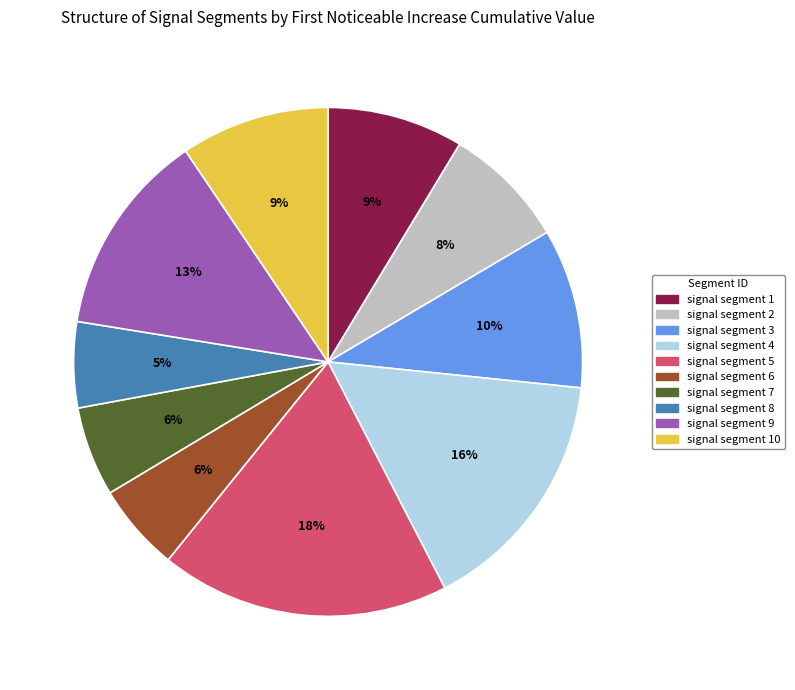

To the nearest percent, what is the average slice percentage?

10%